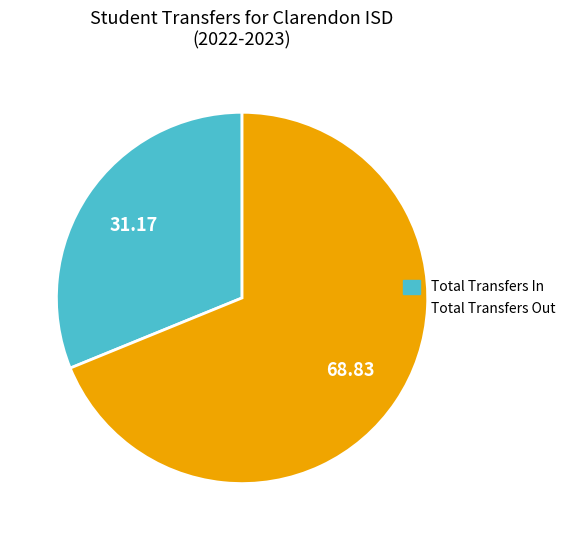

Do Total Transfers In and Total Transfers Out together represent more than half of the pie?

Yes